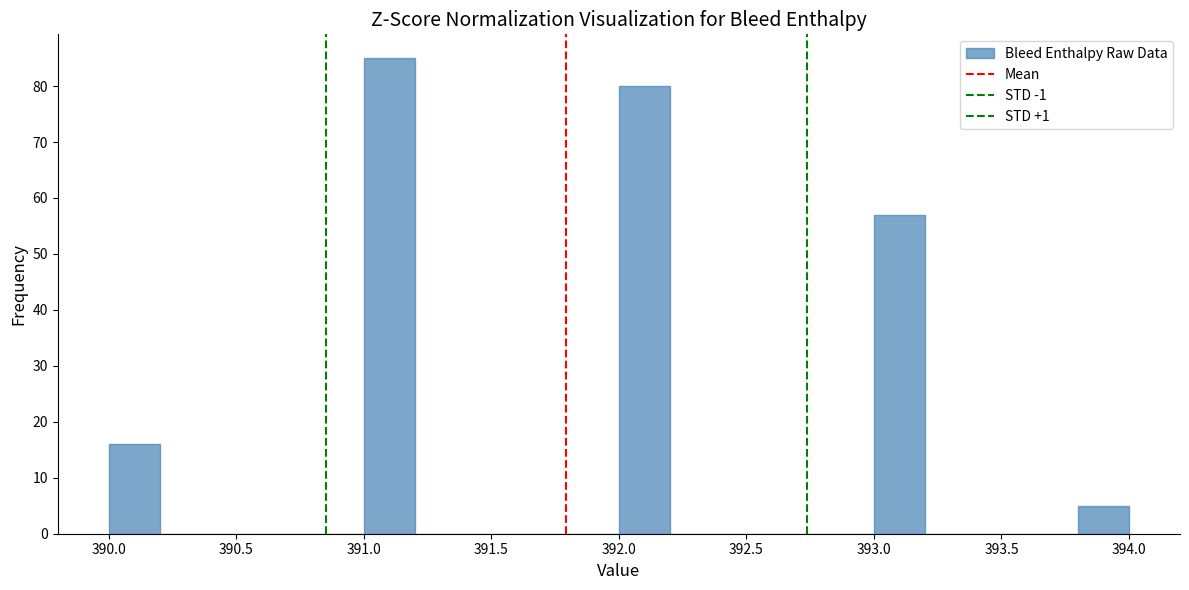

Which range on the x-axis has the tallest bar?

391.0 to 391.2